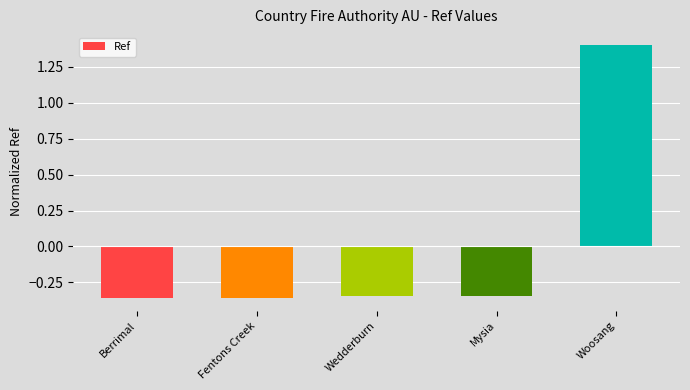

What is the difference between the maximum and minimum values?

1.8